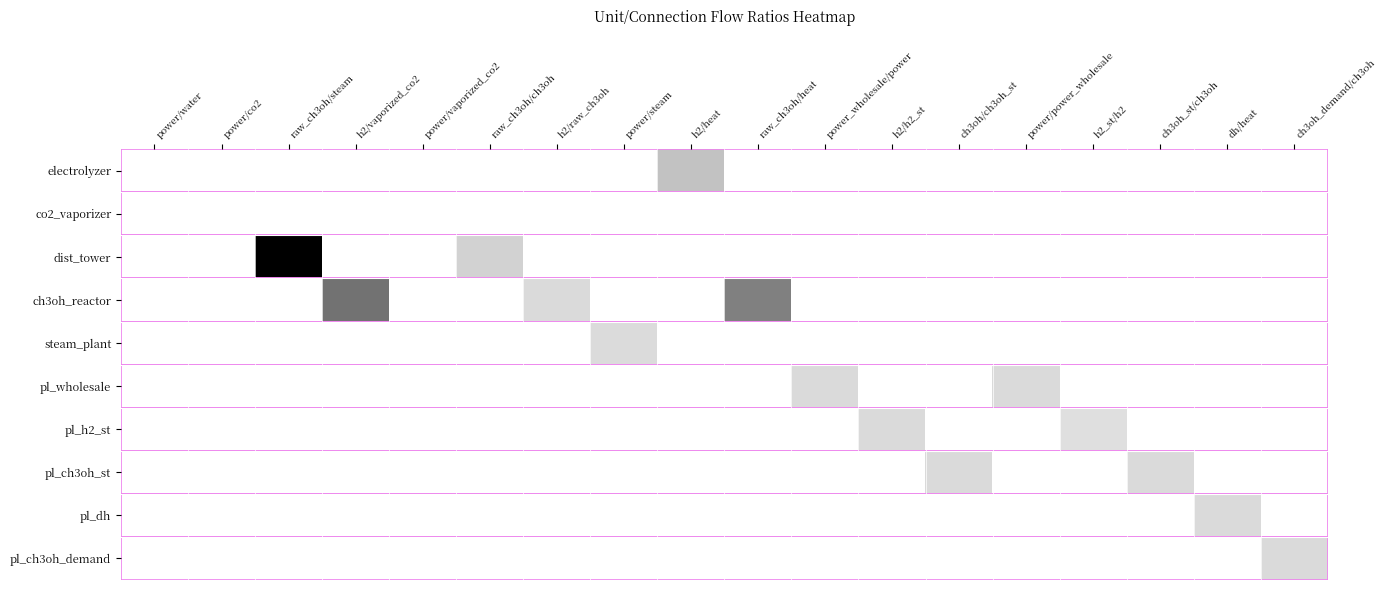

Is the value of pl_wholesale at power_wholesale/power greater than the value of ch3oh_reactor at power/power_wholesale?

No